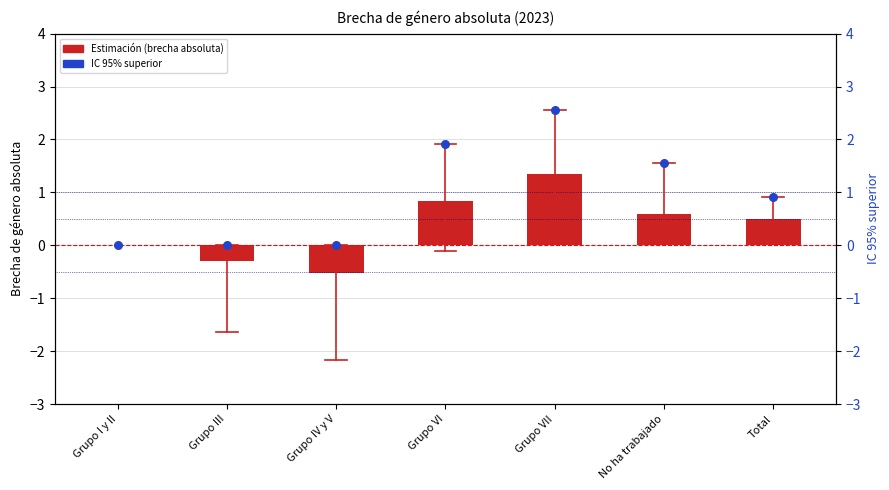

What are all the series names shown in the legend?

Estimación, IC 95% superior